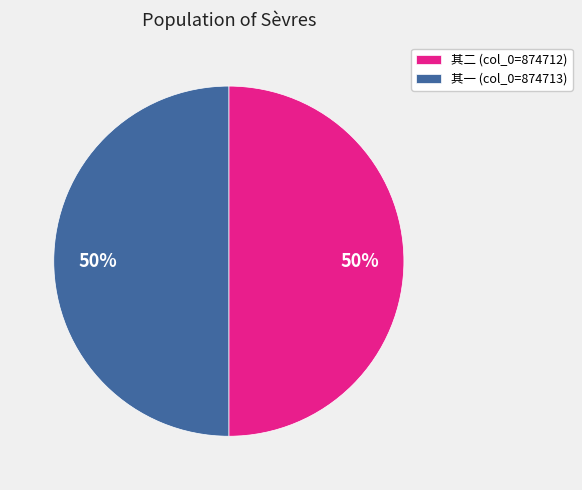

Combined, do 其一 (col_0=874713) and 其二 (col_0=874712) account for over 50%?

Yes